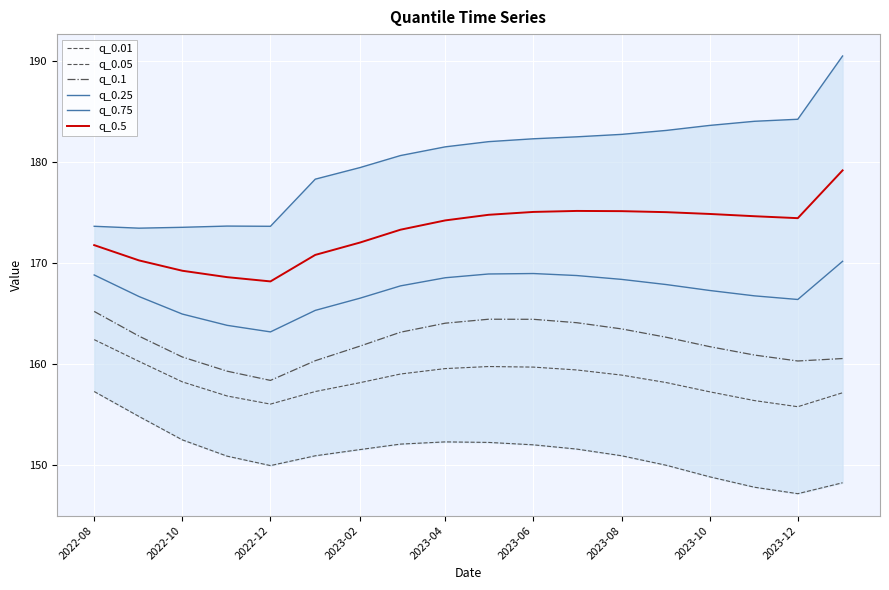

True or false: q_0.05 and q_0.75 intersect in this chart.

False